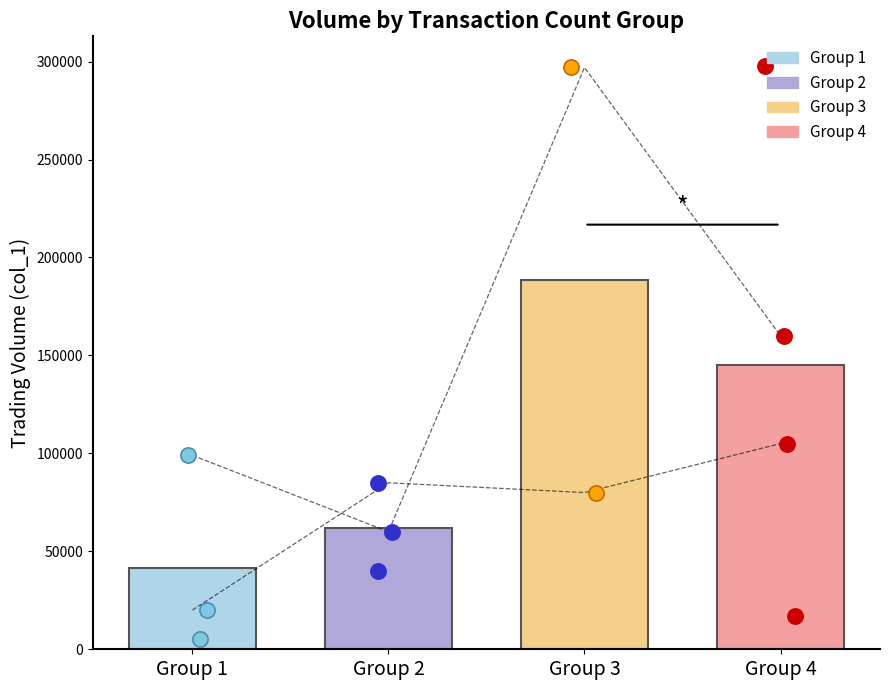

Which series has the largest total across all categories?

col_1 (Avg Volume)